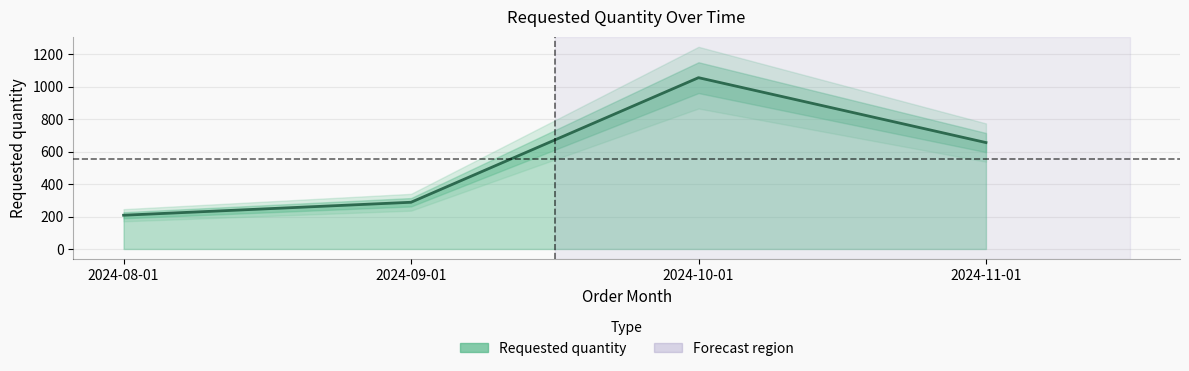

What is the change in value from 2024-09-01 to 2024-11-01?

+368